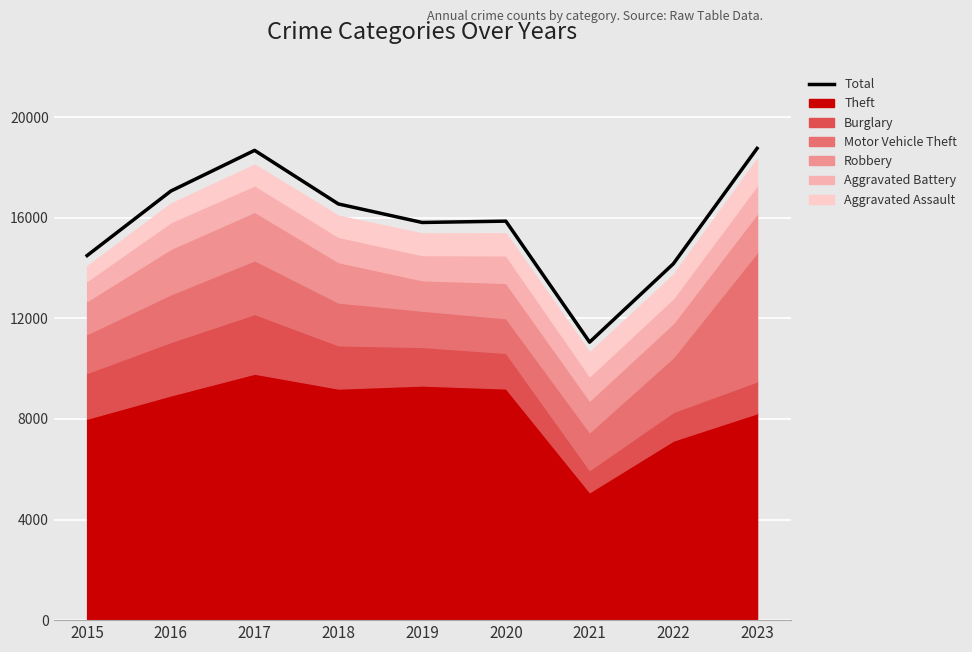

How many data points are less than 15863?

4